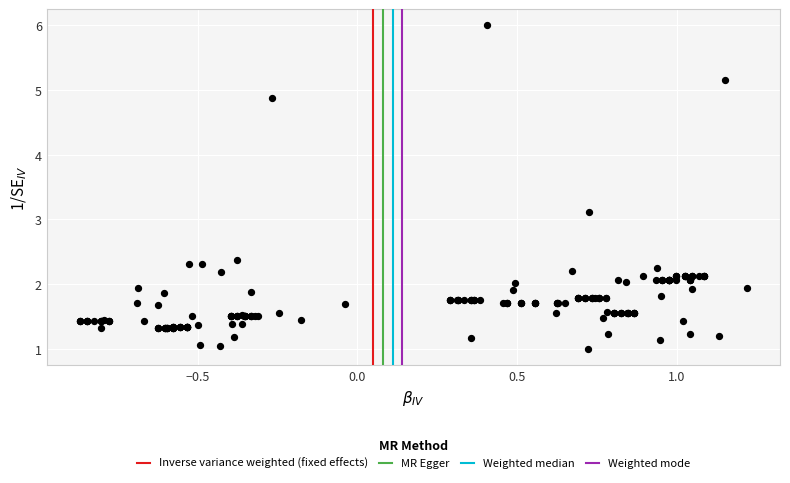

What Y value in the scatter plot is closest to 3?

3.1